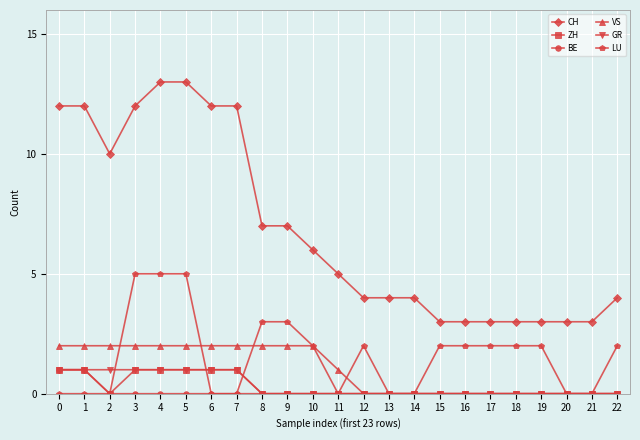

The value of VS at 15 is -1. True or false?

False